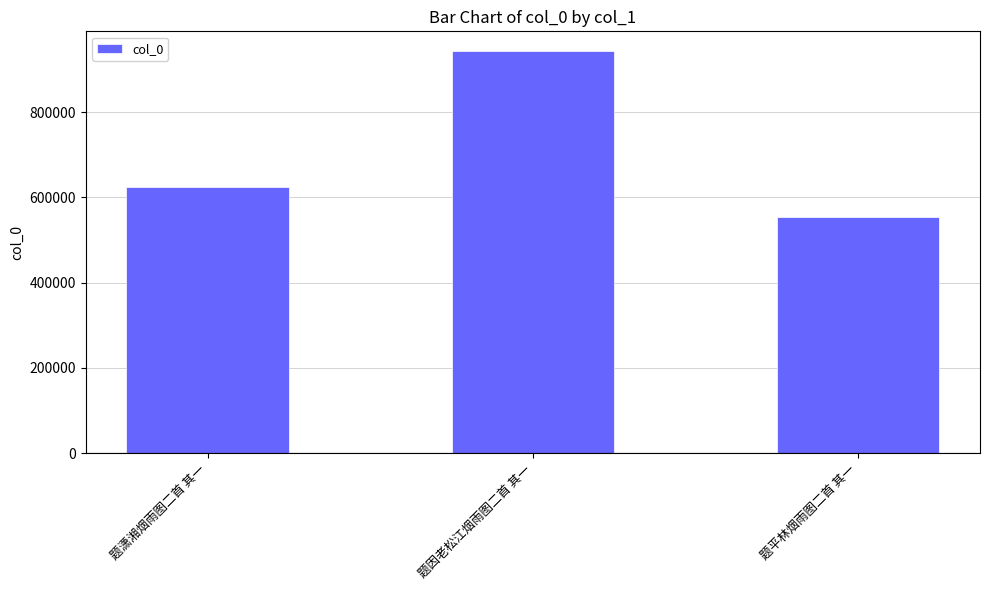

Reading left to right, extract all data points from this chart.

625684	942857	554569